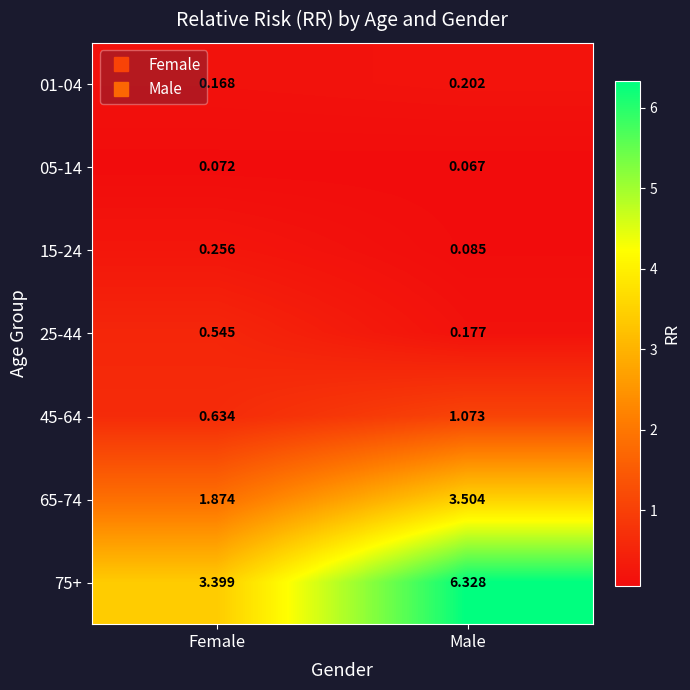

Which series has the largest total across all categories?

75+